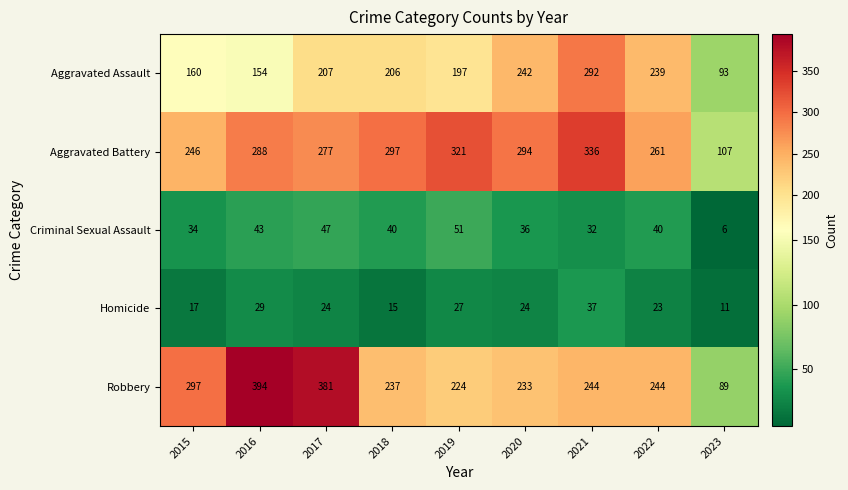

At which category is the sum across all series the highest?

2021